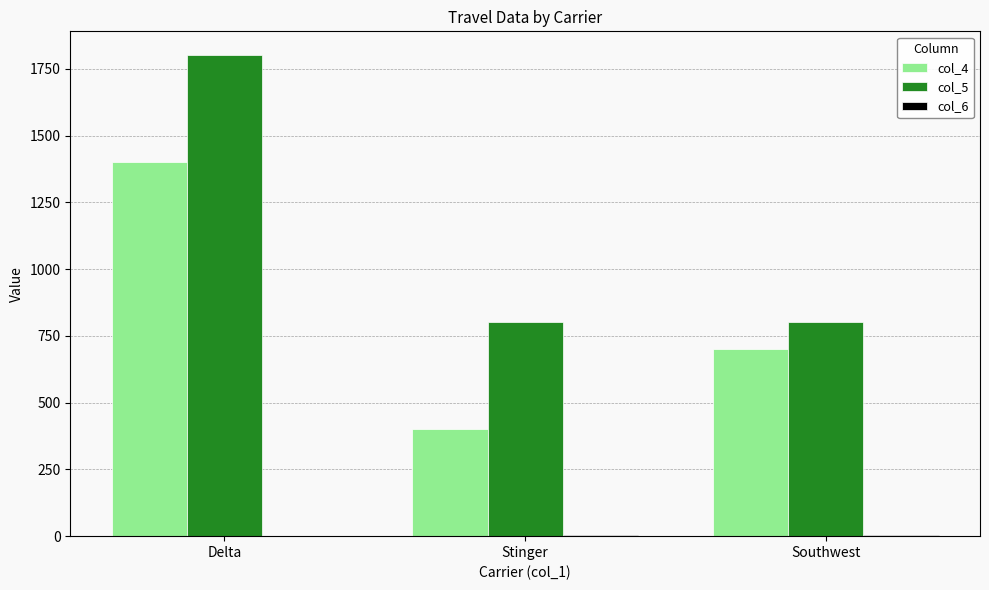

What is the difference between the col_4 values at Delta and Stinger?

1000